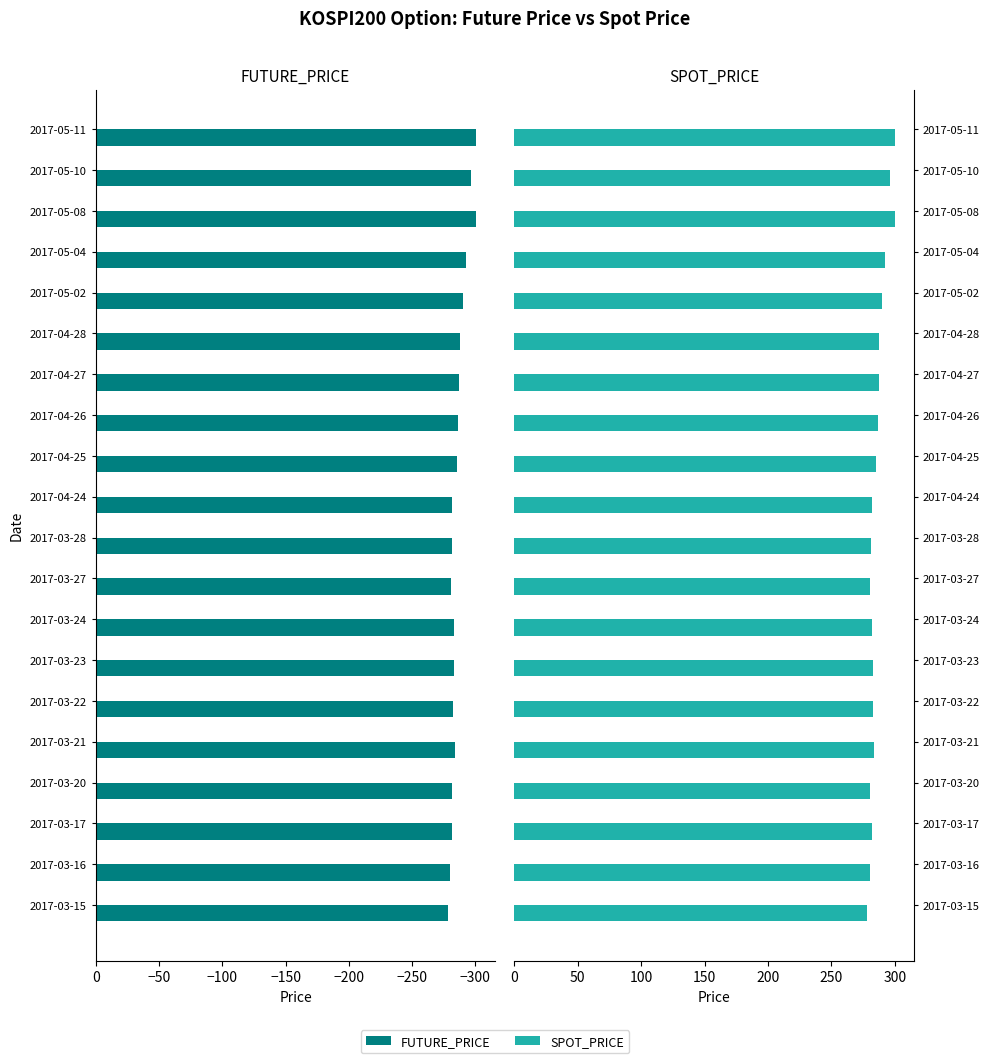

List the series in order of their peak value, highest first.

SPOT_PRICE, FUTURE_PRICE